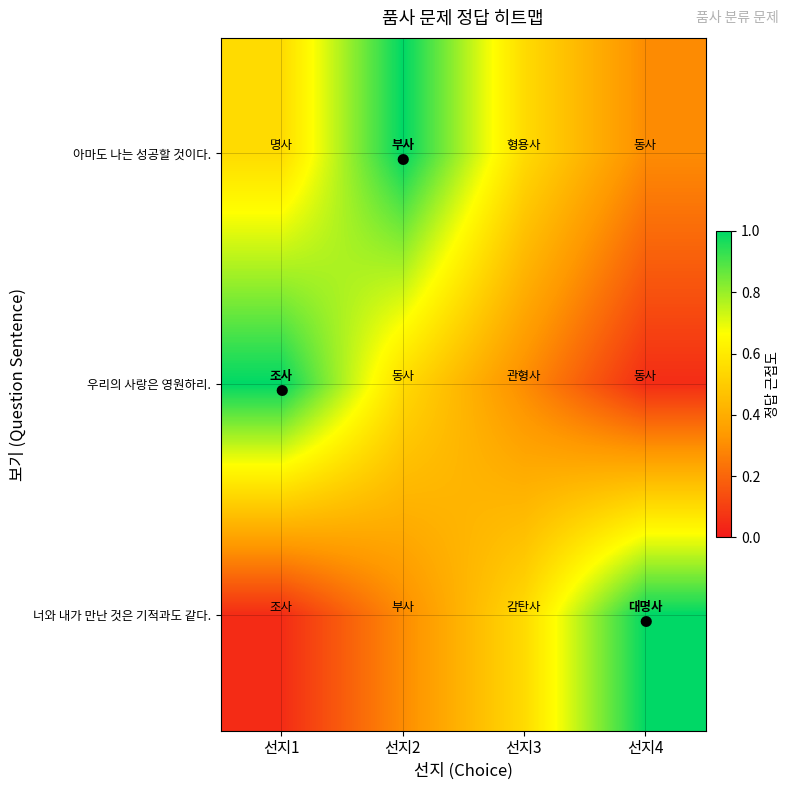

Rank the series at 선지4 from highest to lowest value.

너와 내가 만난 것은 기적과도 같다., 아마도 나는 성공할 것이다., 우리의 사랑은 영원하리.